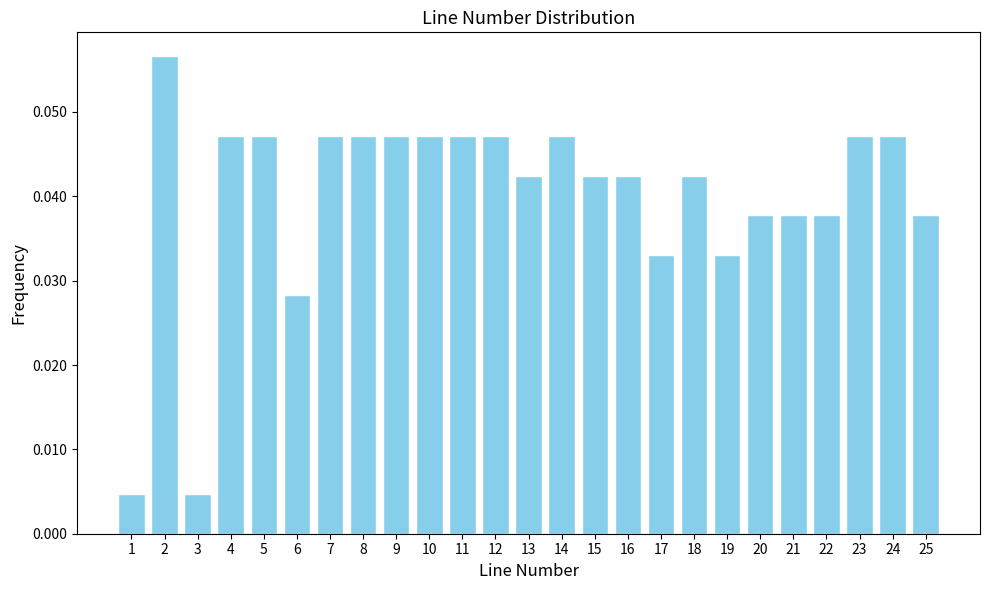

What is the sum of all values?

1.0